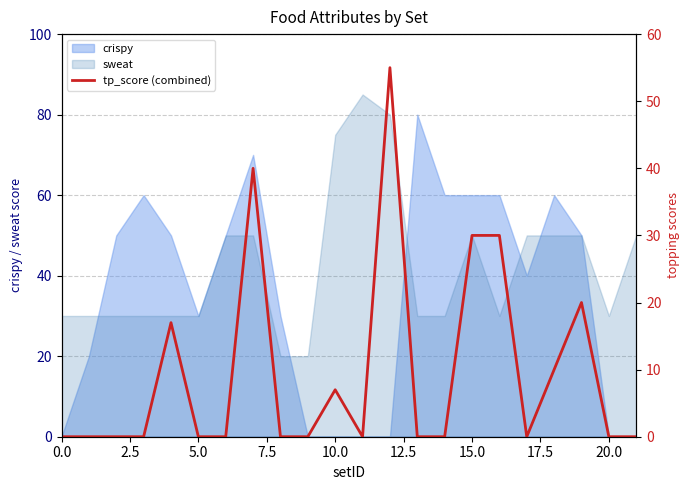

Between 11 and 10, which is larger?

10